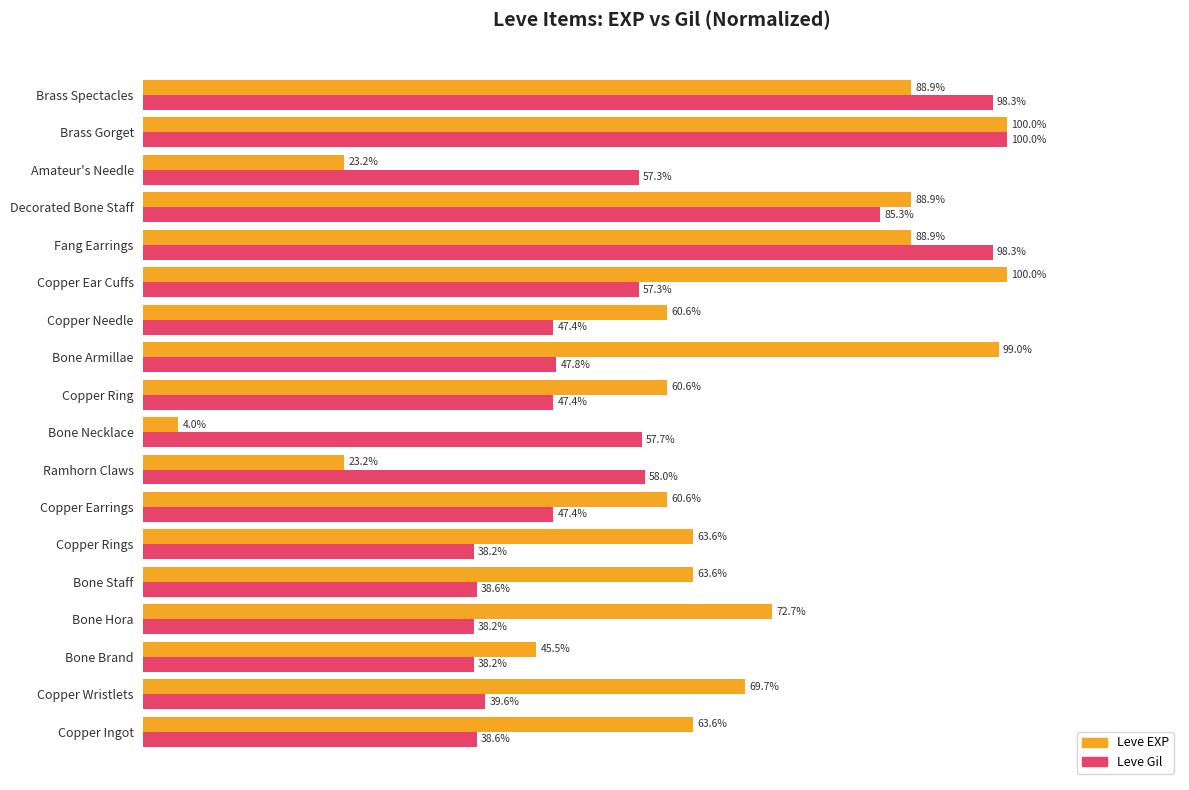

Which series has the widest spread of values?

Leve EXP